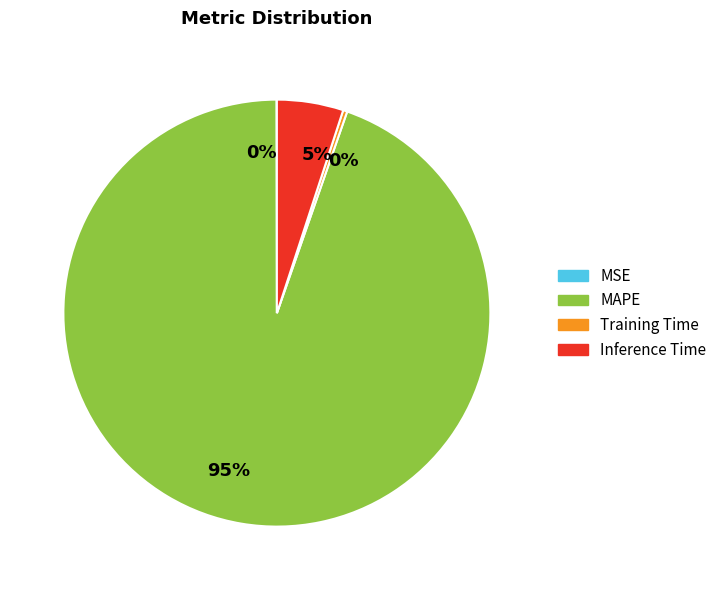

True or false: Inference Time accounts for 5% of the total.

True